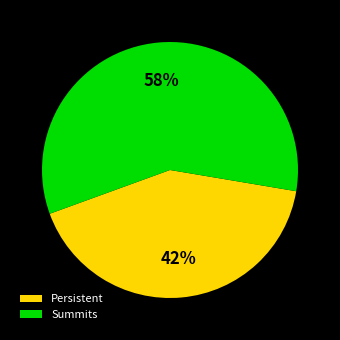

What percentage is the Summits slice, to the nearest percent?

58%